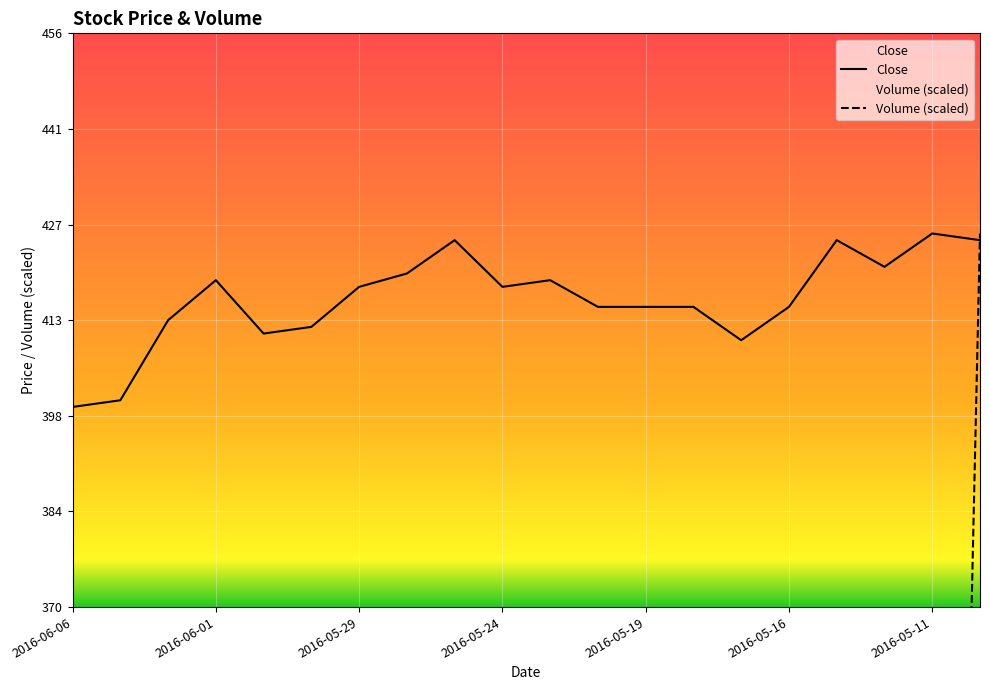

Reading left to right, what are all the values shown in this chart?

Close: 2016-06-06=400.0	2016-06-05=401.0	2016-06-02=413.0	2016-06-01=419.0	2016-05-31=411.0	2016-05-30=412.0	2016-05-29=418.0	2016-05-26=420.0	2016-05-25=425.0	2016-05-24=418.0	2016-05-23=419.0	2016-05-22=415.0	2016-05-19=415.0	2016-05-18=415.0	2016-05-17=410.0	2016-05-16=415.0	2016-05-15=425.0	2016-05-12=421.0	2016-05-11=426.0	2016-05-10=425.0
Volume: 2016-06-06=228.5	2016-06-05=199.0	2016-06-02=178.0	2016-06-01=147.0	2016-05-31=110.1	2016-05-30=110.8	2016-05-29=236.3	2016-05-26=66.5	2016-05-25=13.1	2016-05-24=207.8	2016-05-23=61.3	2016-05-22=130.1	2016-05-19=78.8	2016-05-18=105.7	2016-05-17=32.5	2016-05-16=145.8	2016-05-15=85.4	2016-05-12=189.6	2016-05-11=107.6	2016-05-10=426.0